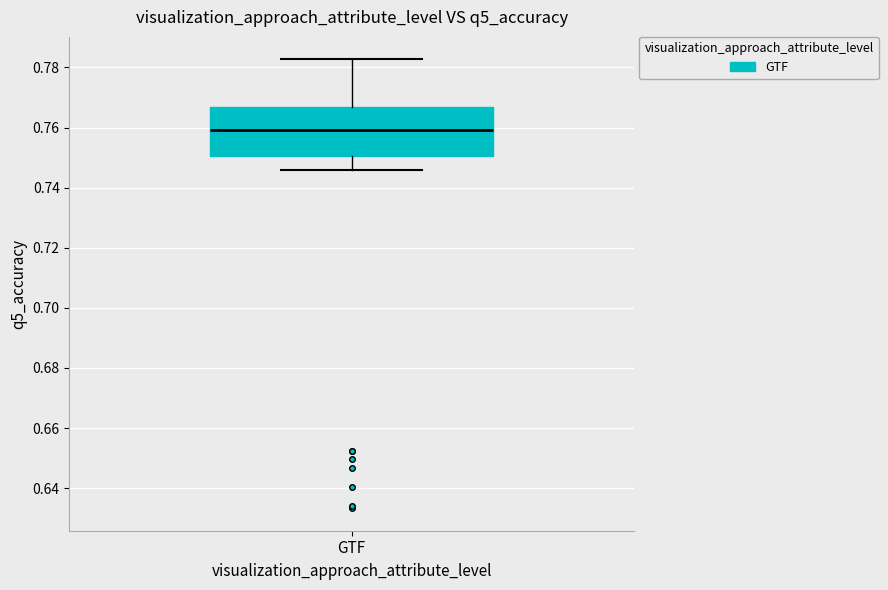

Read this box plot against the y-axis: the position of the median line, the range covered by the box, and the ends of both whiskers. The values are not printed on the chart, so give them approximately, as read against the axis.

median 0.760, box 0.750 to 0.766, whiskers 0.746 to 0.782